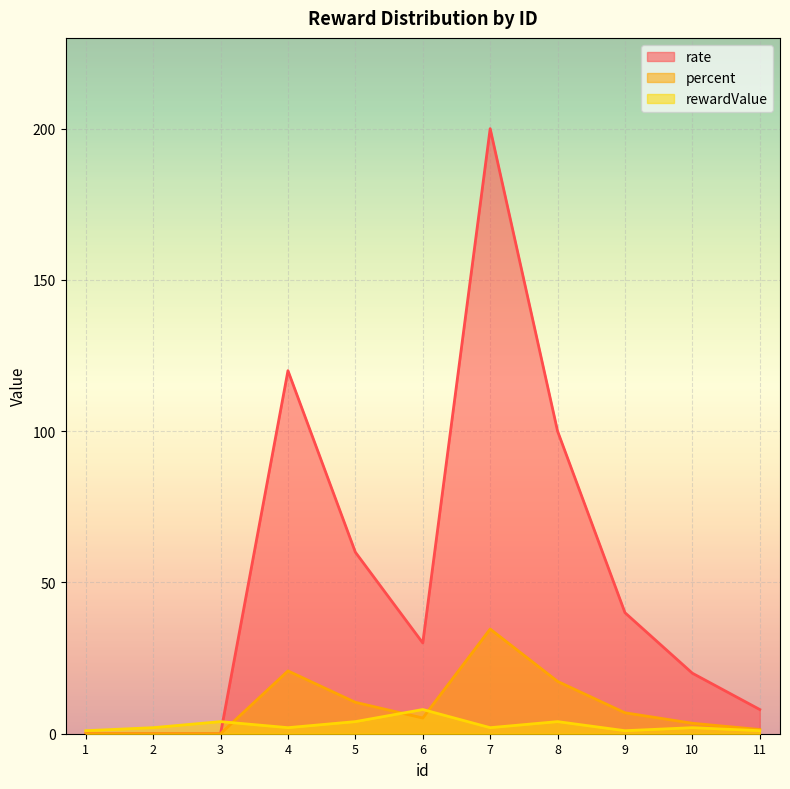

Which series has the largest range (max minus min)?

rate